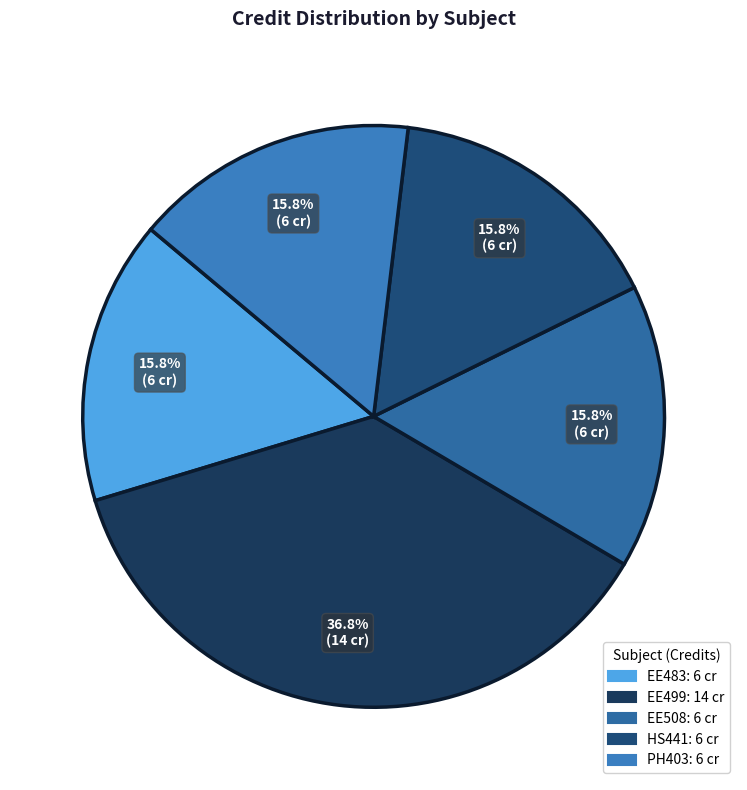

To the nearest percent, what portion does EE499 represent?

37%